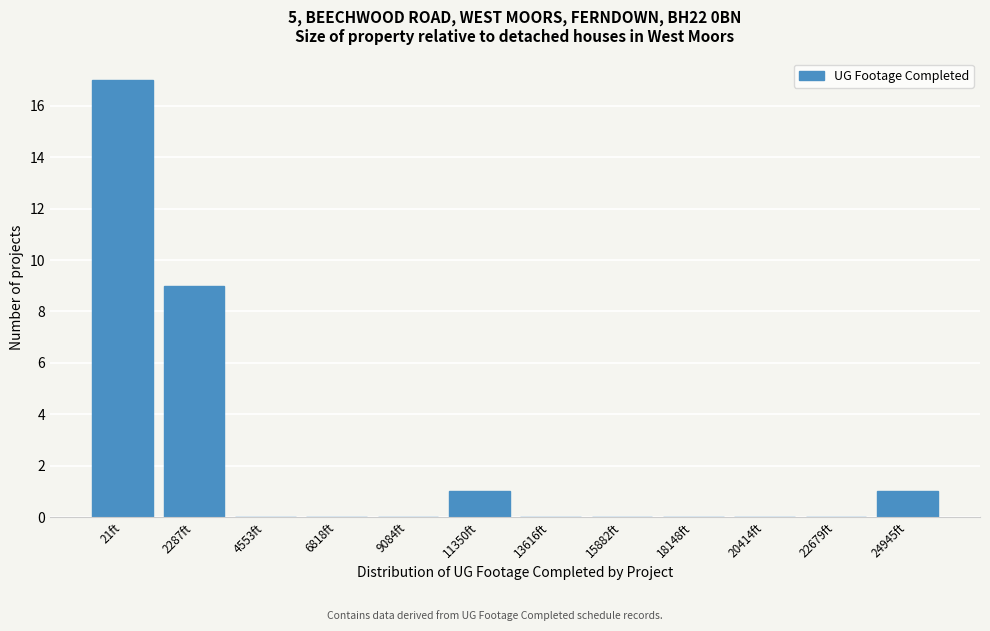

Reading left to right, transcribe all the data shown in this chart.

21ft=17	2287ft=9	4553ft=0	6818ft=0	9084ft=0	11350ft=1	13616ft=0	15882ft=0	18148ft=0	20414ft=0	22679ft=0	24945ft=1